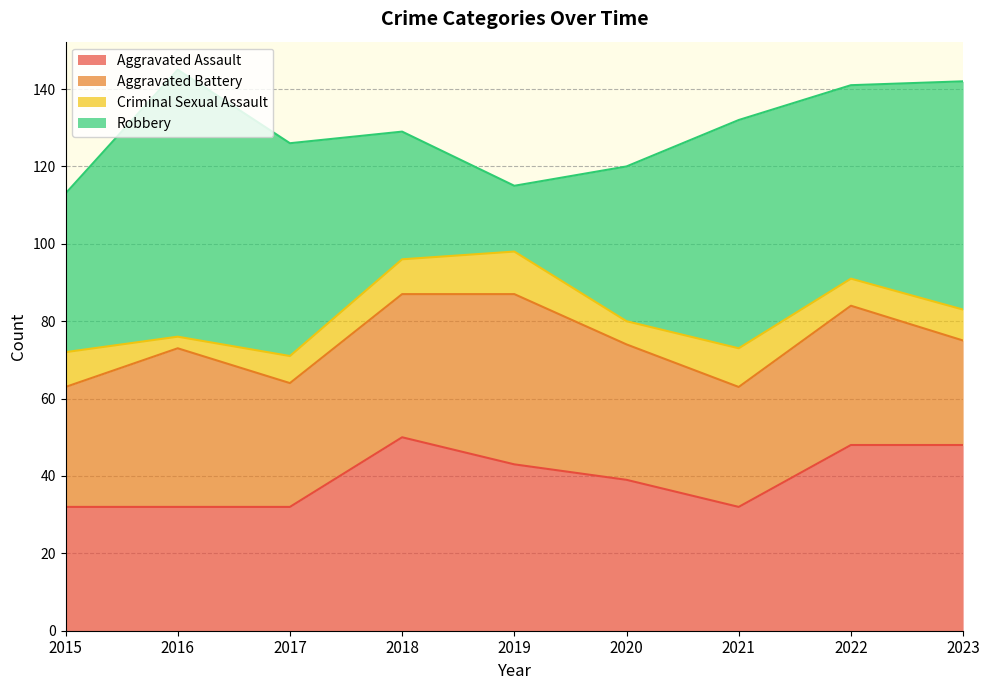

How many distinct data groups are displayed?

4